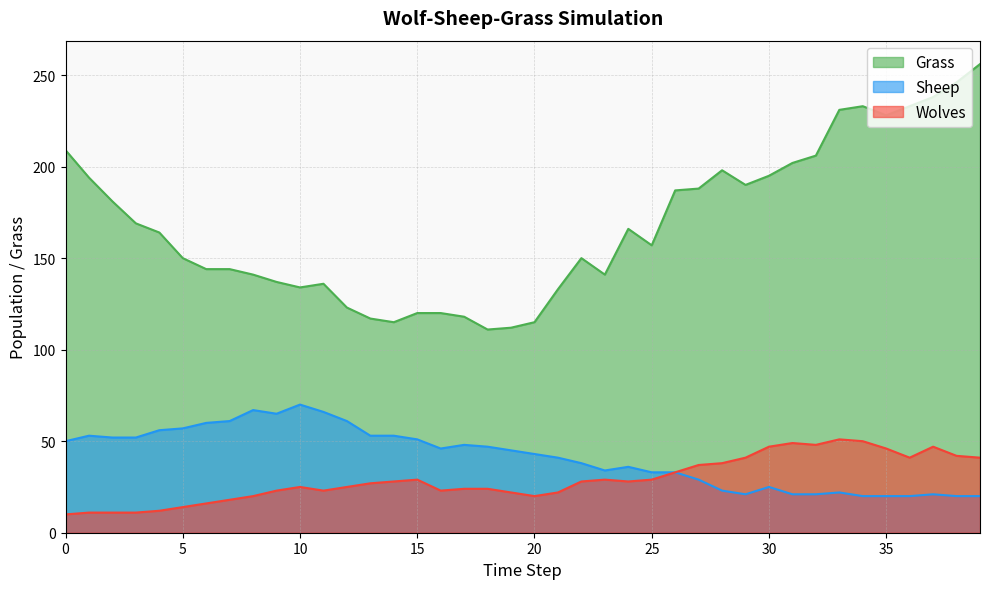

Rank the series at 33 from highest to lowest value.

Grass, Wolves, Sheep